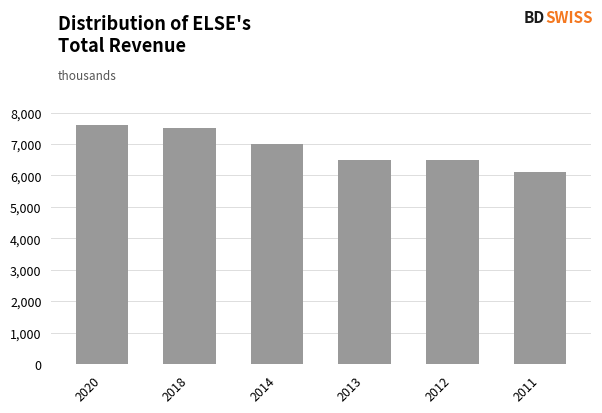

What is the difference between the second highest and minimum values?

1400